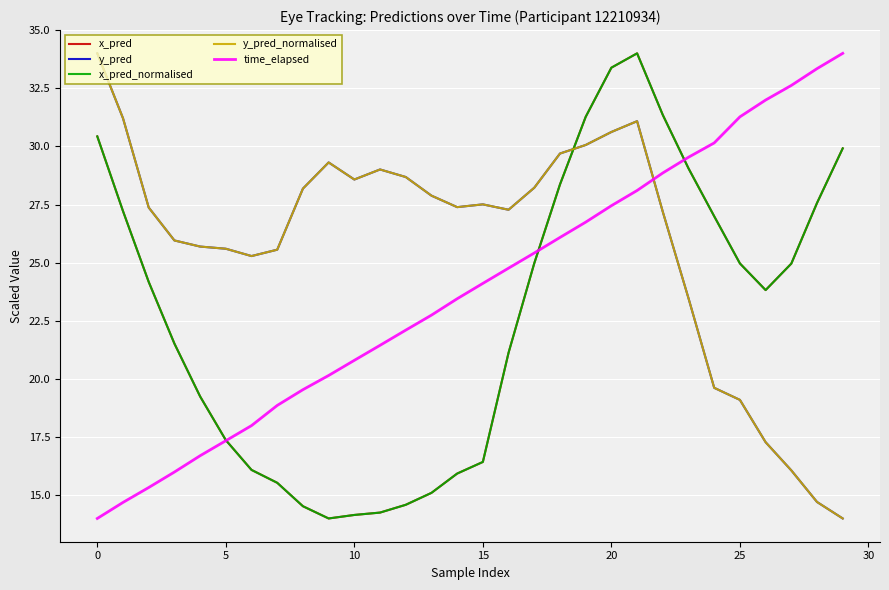

Does the chart have visible grid lines?

Yes